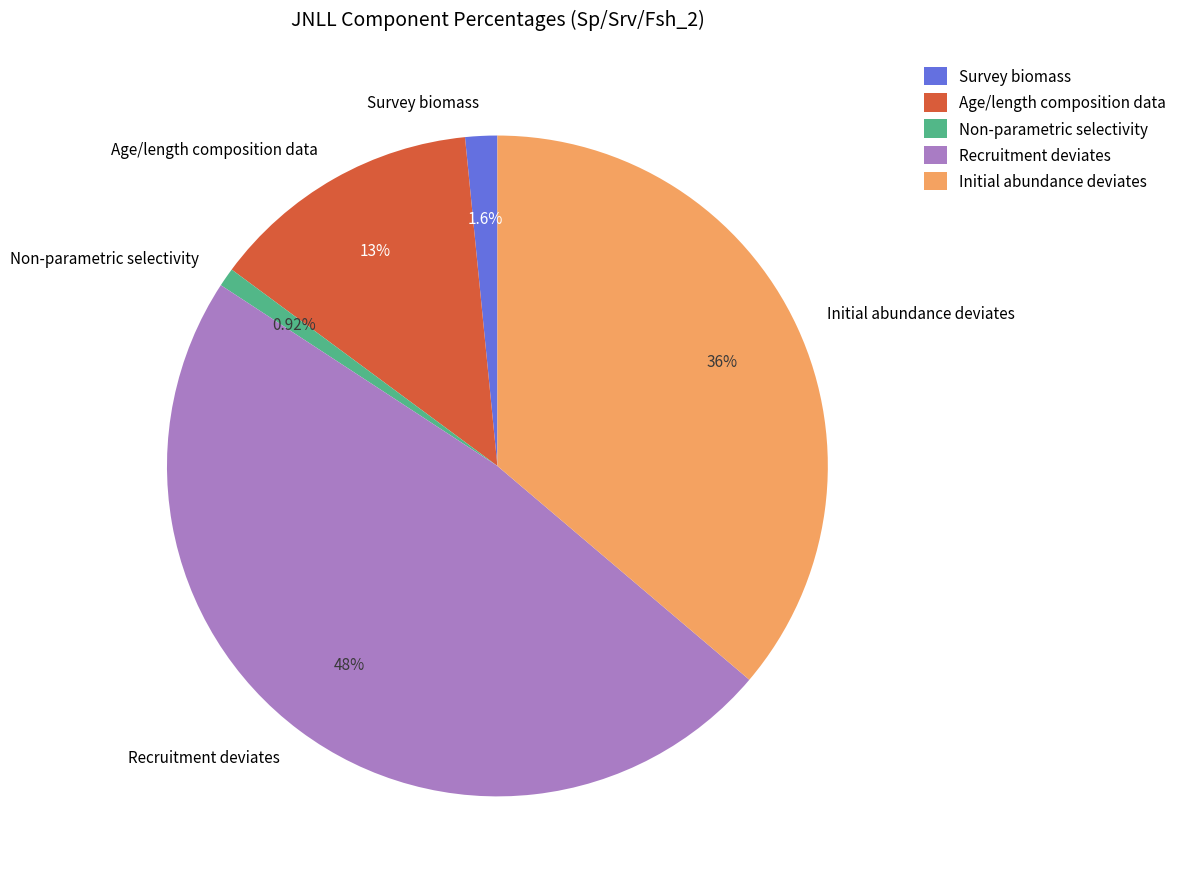

To the nearest percent, what percentage of the pie is Initial abundance deviates?

36%